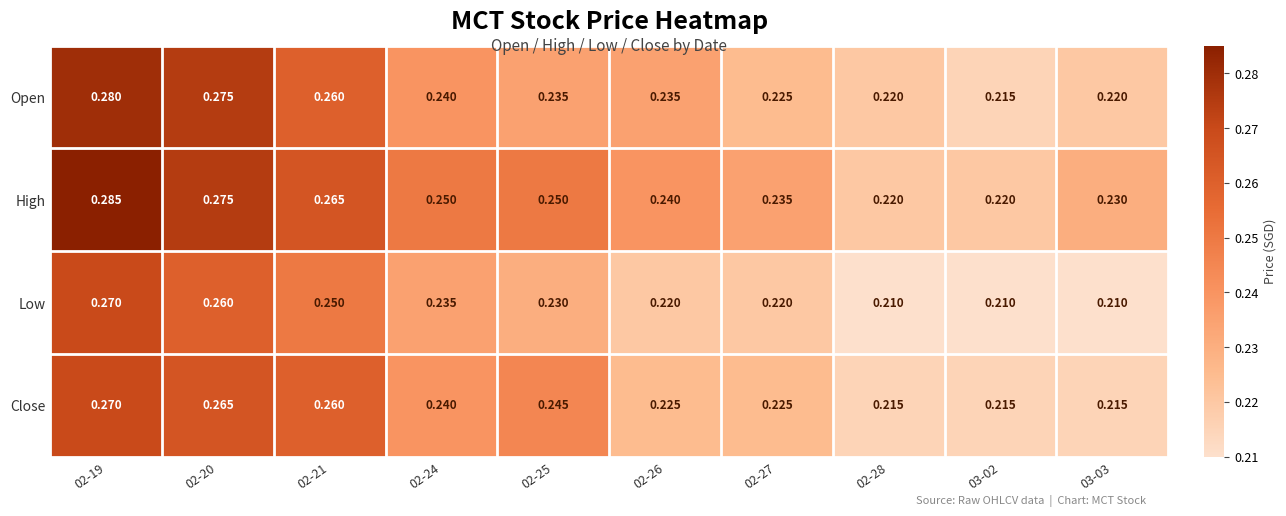

Rank the series by their average value, from lowest to highest.

Low, Close, Open, High